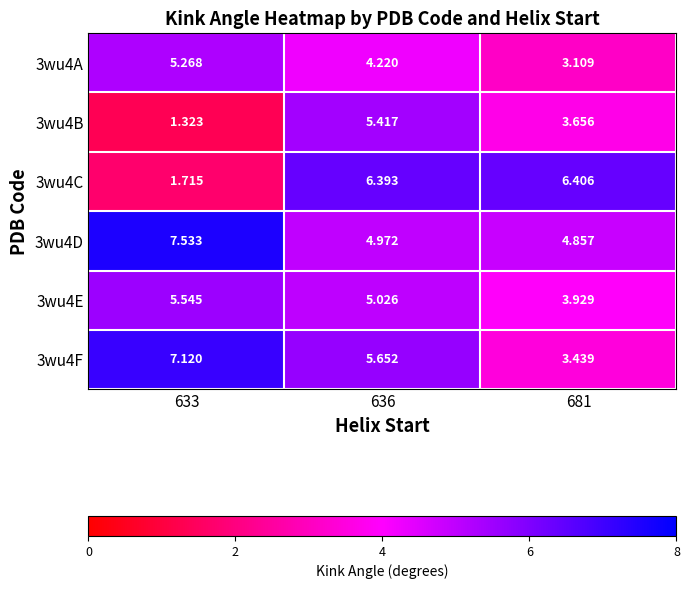

Is the value of 3wu4D at 681 greater than the value of 3wu4E at 681?

Yes